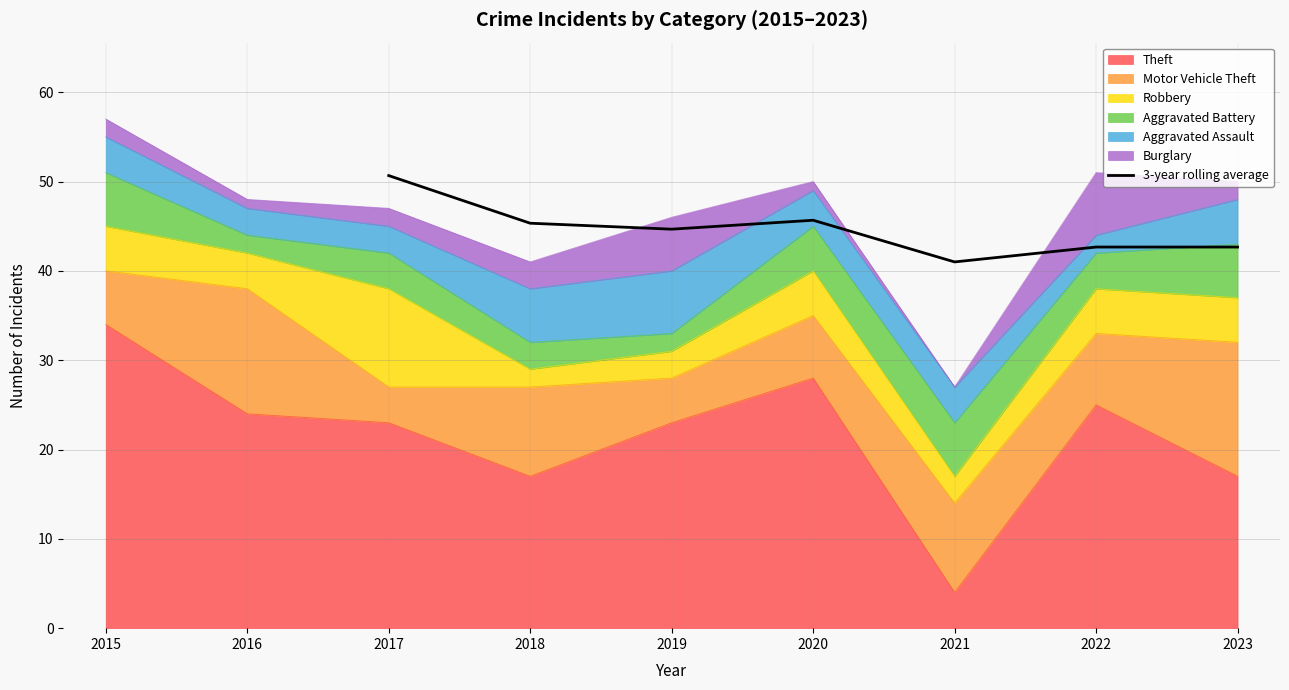

The value of 3-year rolling average at 2019 is 65.9. True or false?

False